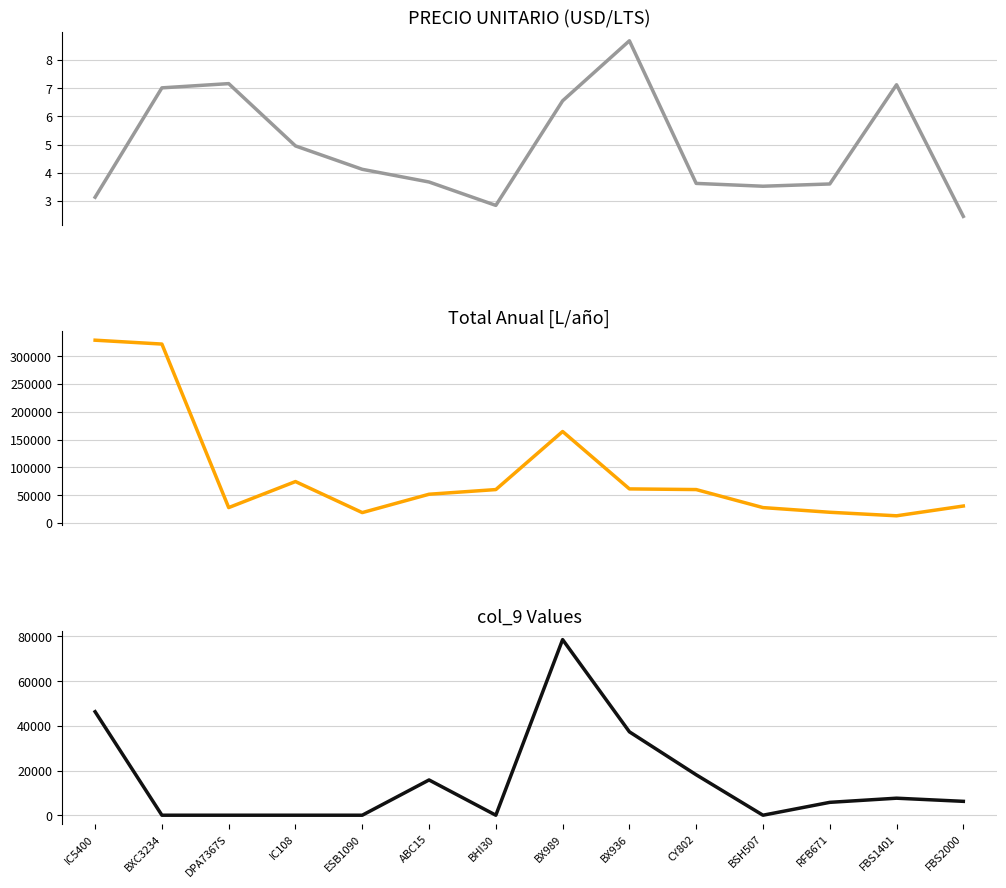

The col_9 series shows 41264.6 at IC108. True or false?

False